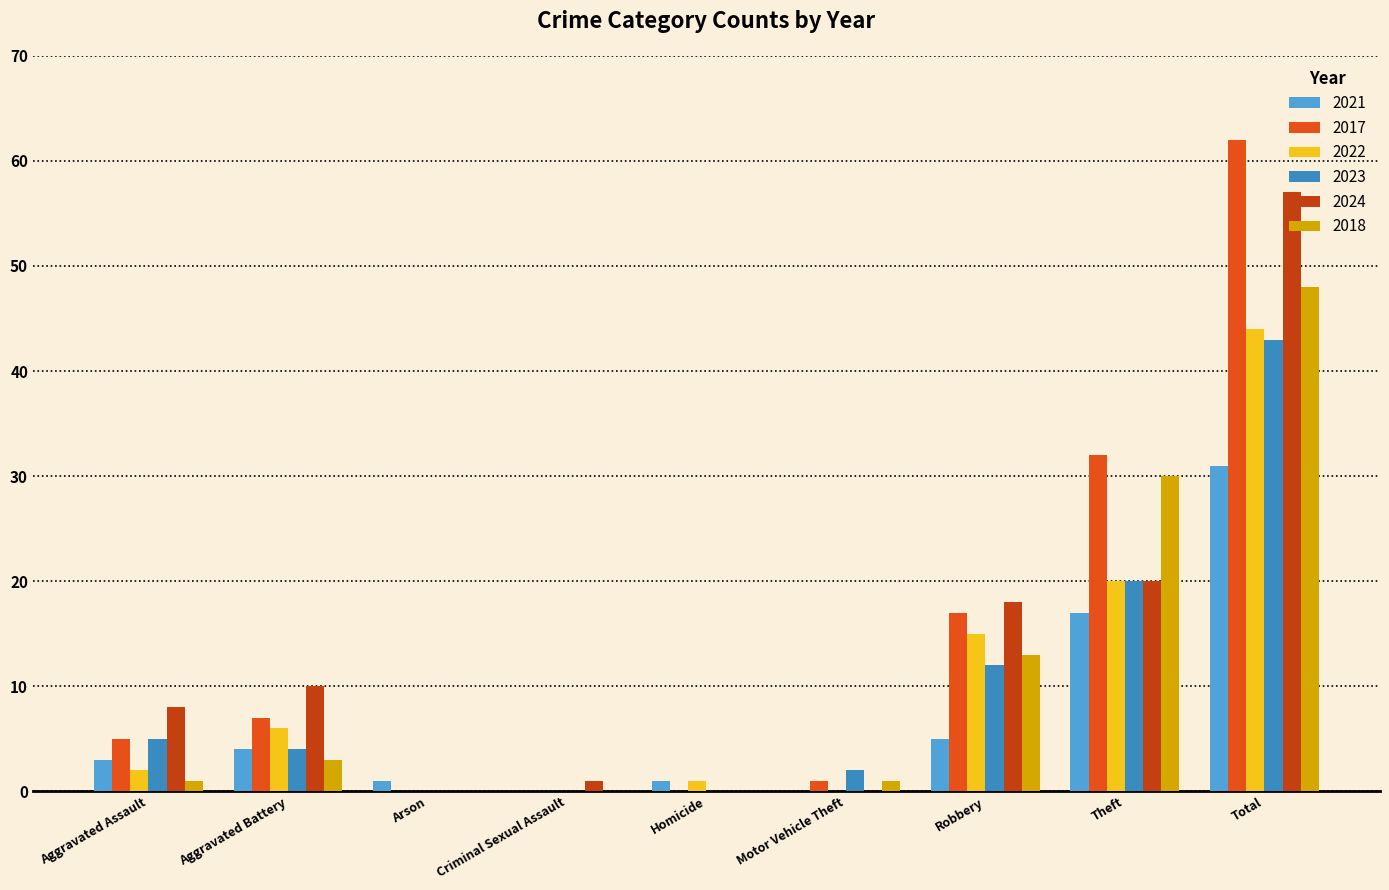

What is the maximum value for 2023?

43